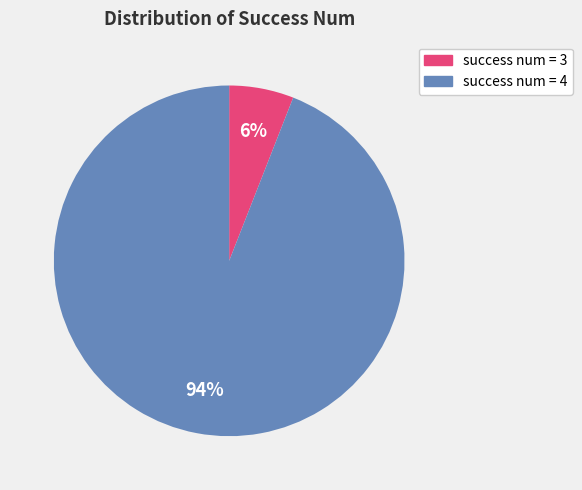

Does any single category account for the majority?

Yes